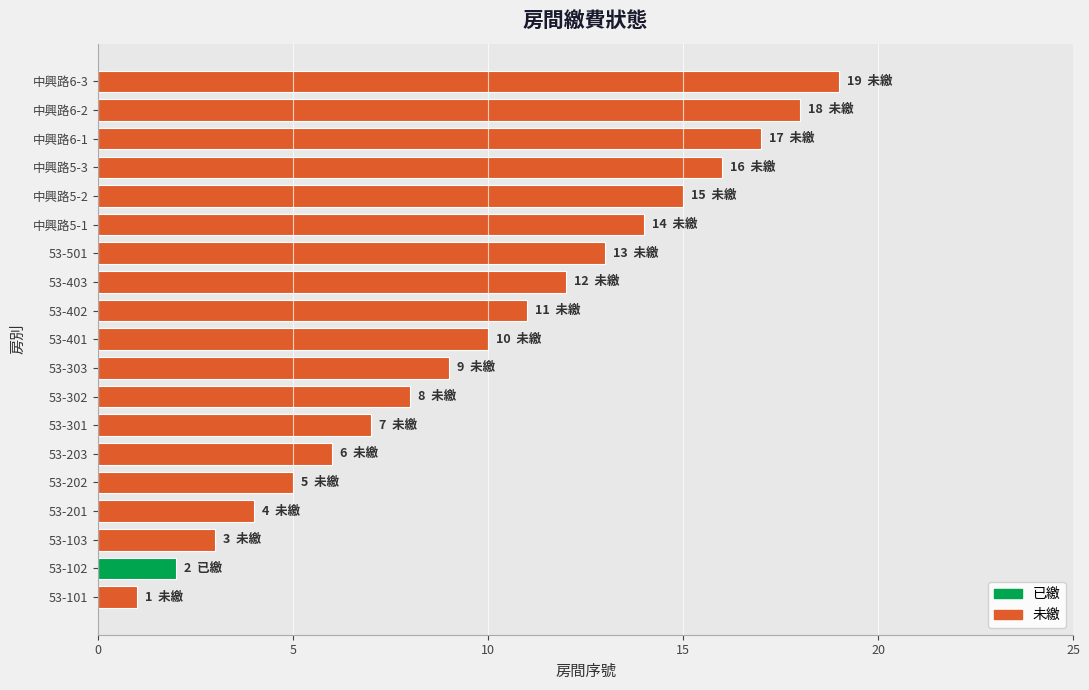

The chart shows a value of 12 at 53-403. True or false?

True